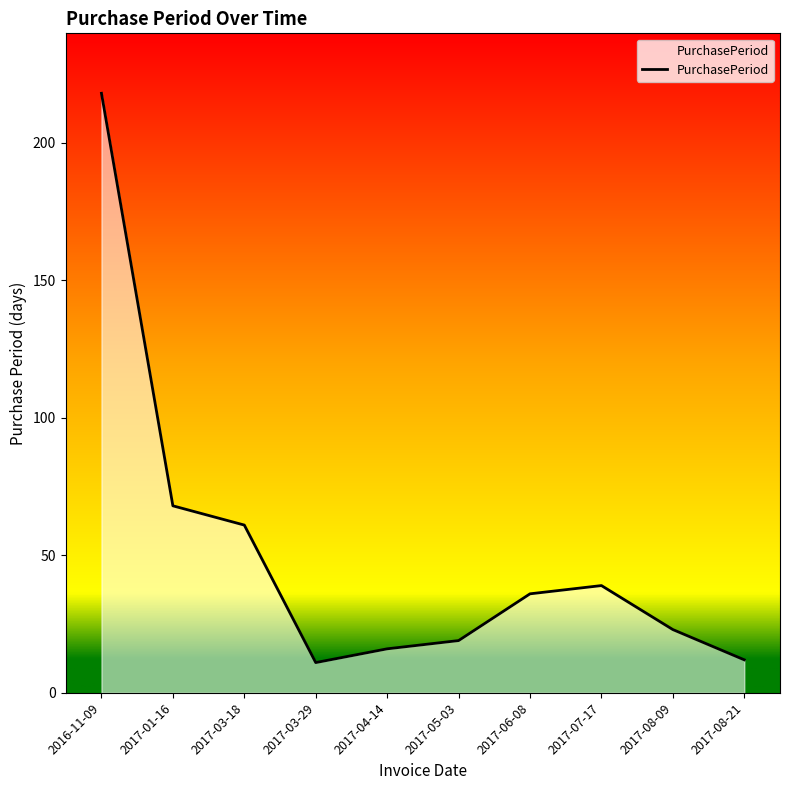

Reading left to right, extract all data points from this chart.

2016-11-09=218	2017-01-16=68	2017-03-18=61	2017-03-29=11	2017-04-14=16	2017-05-03=19	2017-06-08=36	2017-07-17=39	2017-08-09=23	2017-08-21=12